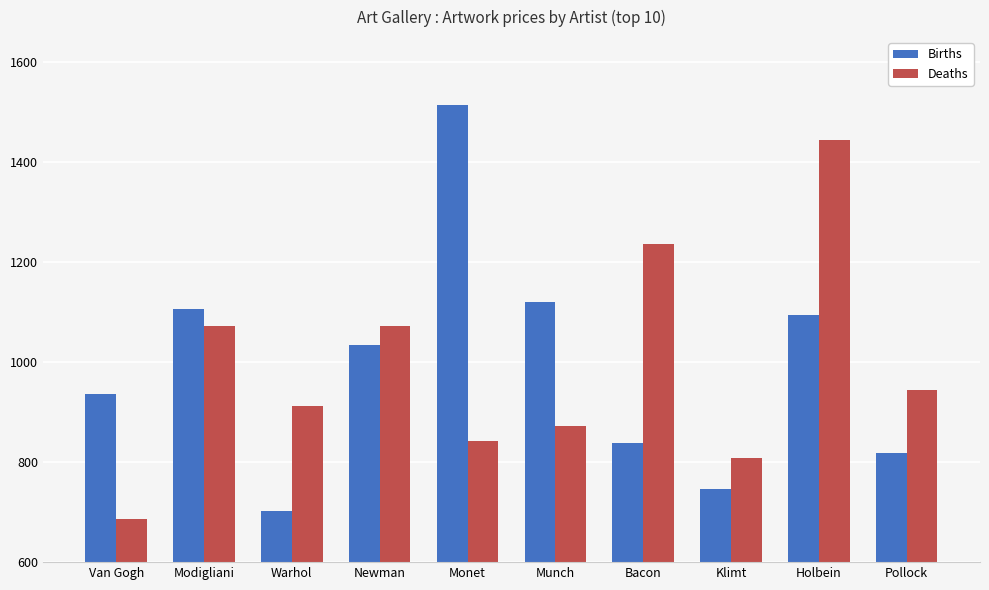

Are the bars horizontal?

No